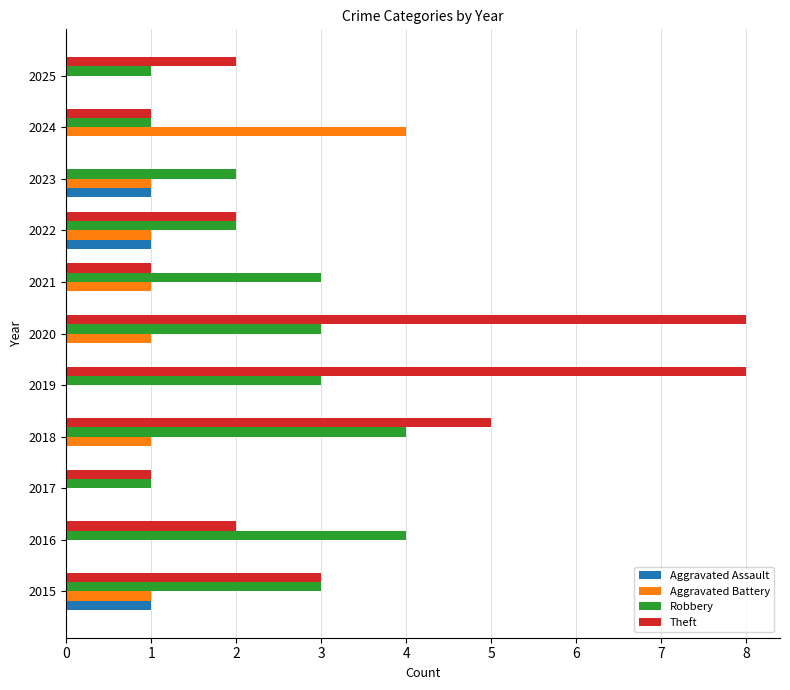

What are all the series names shown in the legend?

Aggravated Assault, Aggravated Battery, Robbery, Theft